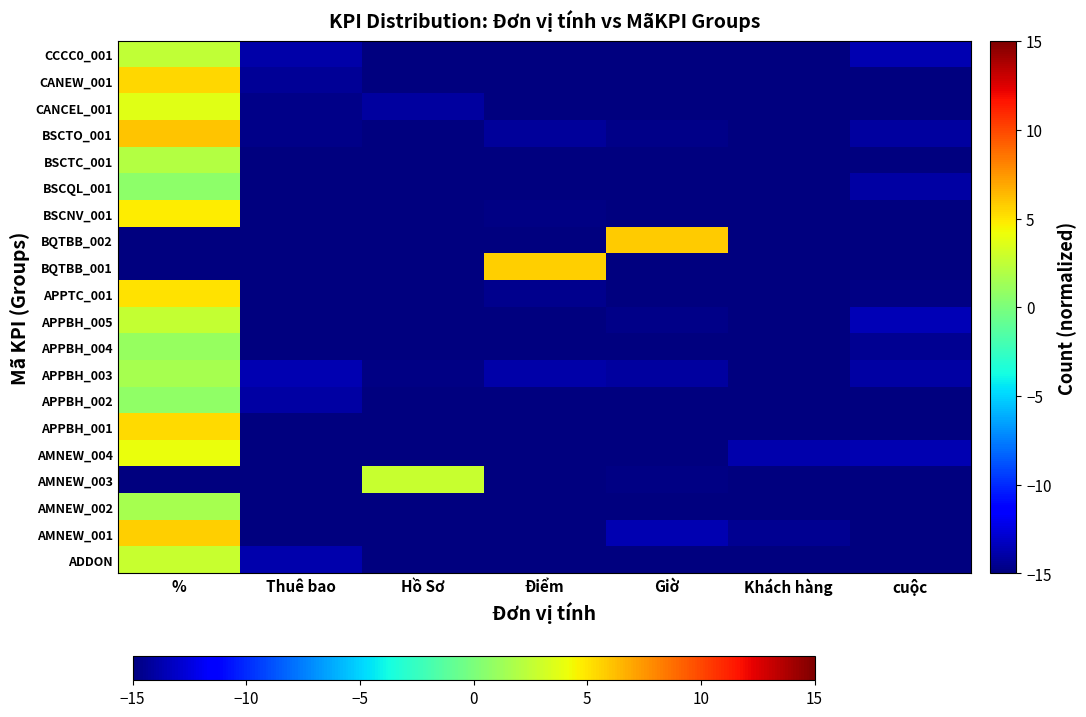

What is the minimum value shown in the chart?

-15.0